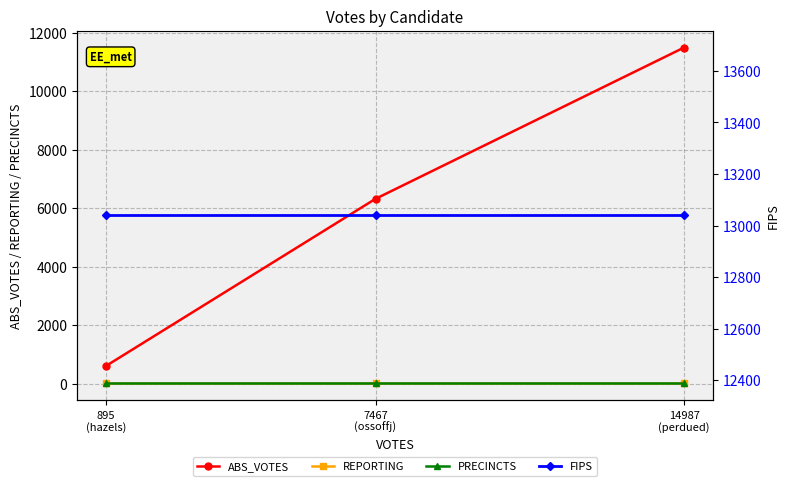

At which category is the sum across all series the highest?

14987
(perdued)